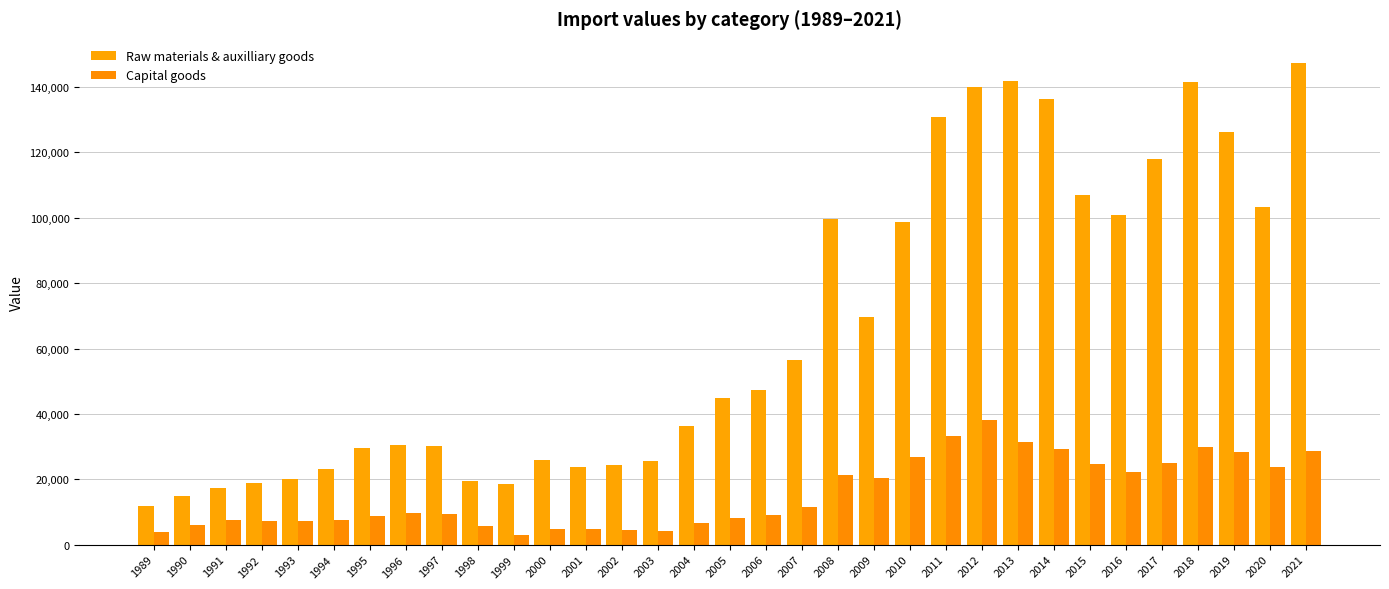

At which label does Raw materials & auxilliary goods reach its peak?

2021